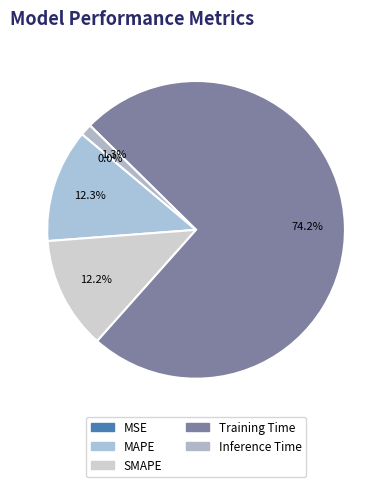

Which category accounts for the majority?

Training Time